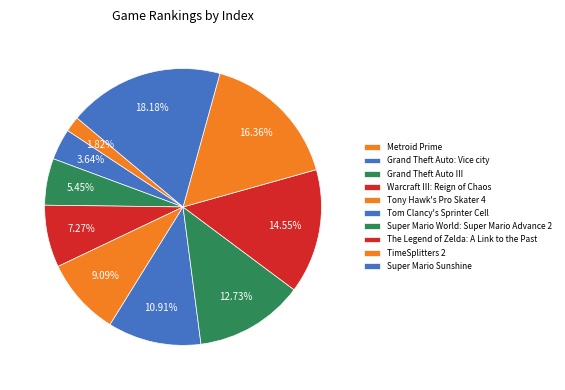

Rank the categories by value from lowest to highest.

Metroid Prime, Grand Theft Auto: Vice city, Grand Theft Auto III, Warcraft III: Reign of Chaos, Tony Hawk's Pro Skater 4, Tom Clancy's Sprinter Cell, Super Mario World: Super Mario Advance 2, The Legend of Zelda: A Link to the Past, TimeSplitters 2, Super Mario Sunshine